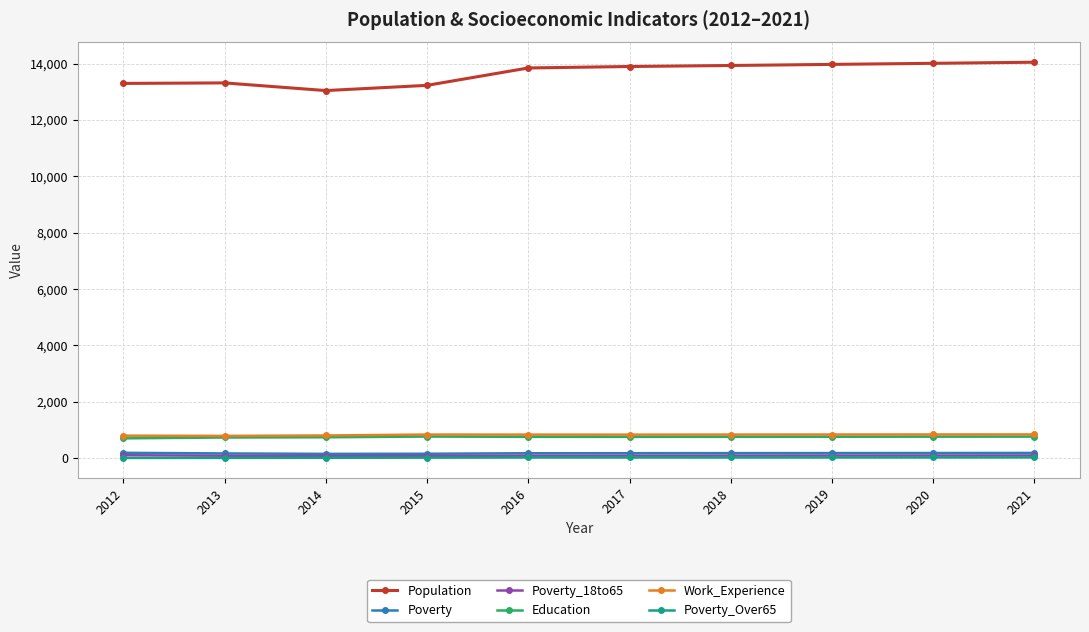

What is the smallest value displayed?

7